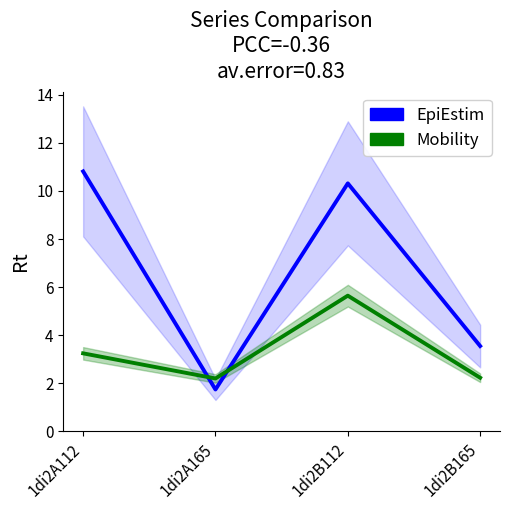

The Mobility series shows 2.2 at 1di2A165. True or false?

True